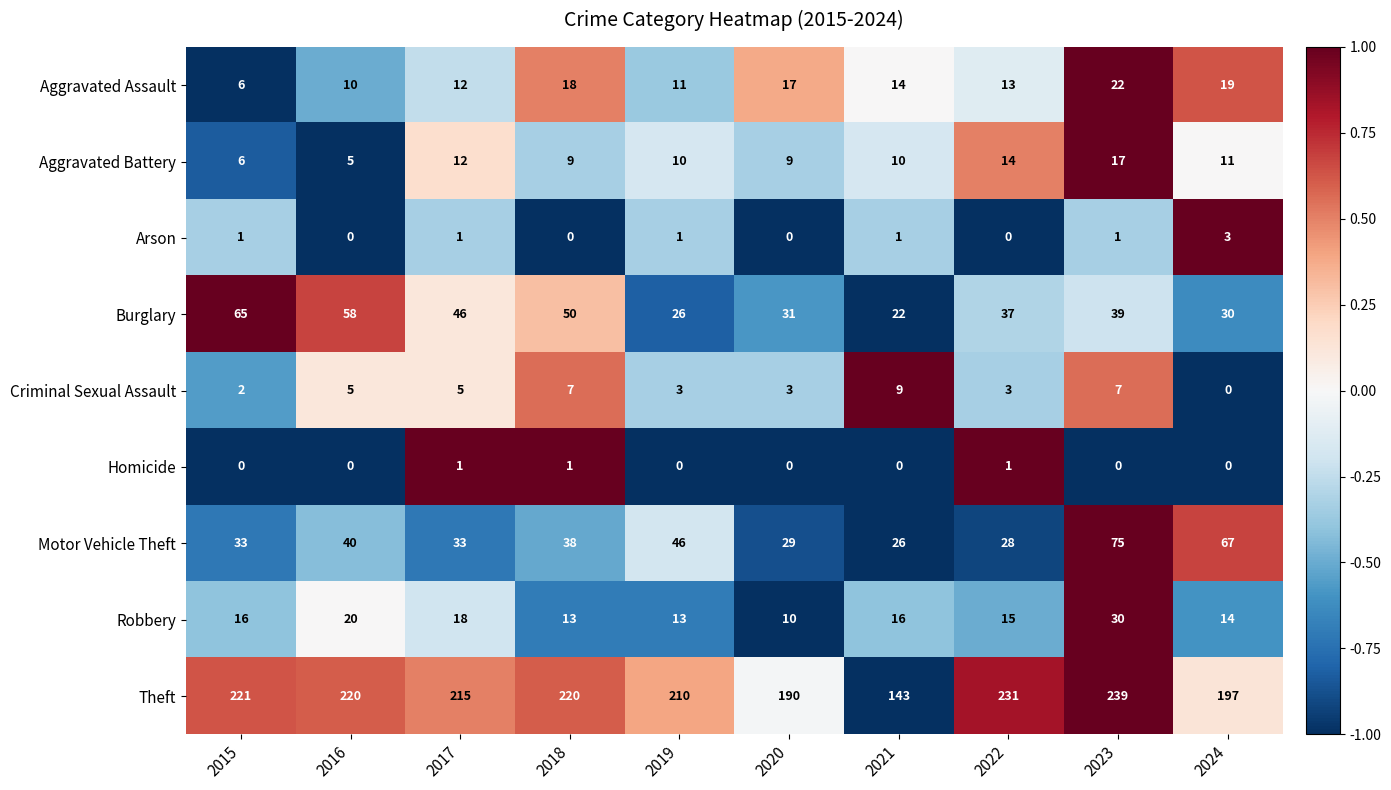

The value of Burglary at 2023 is 66. True or false?

False